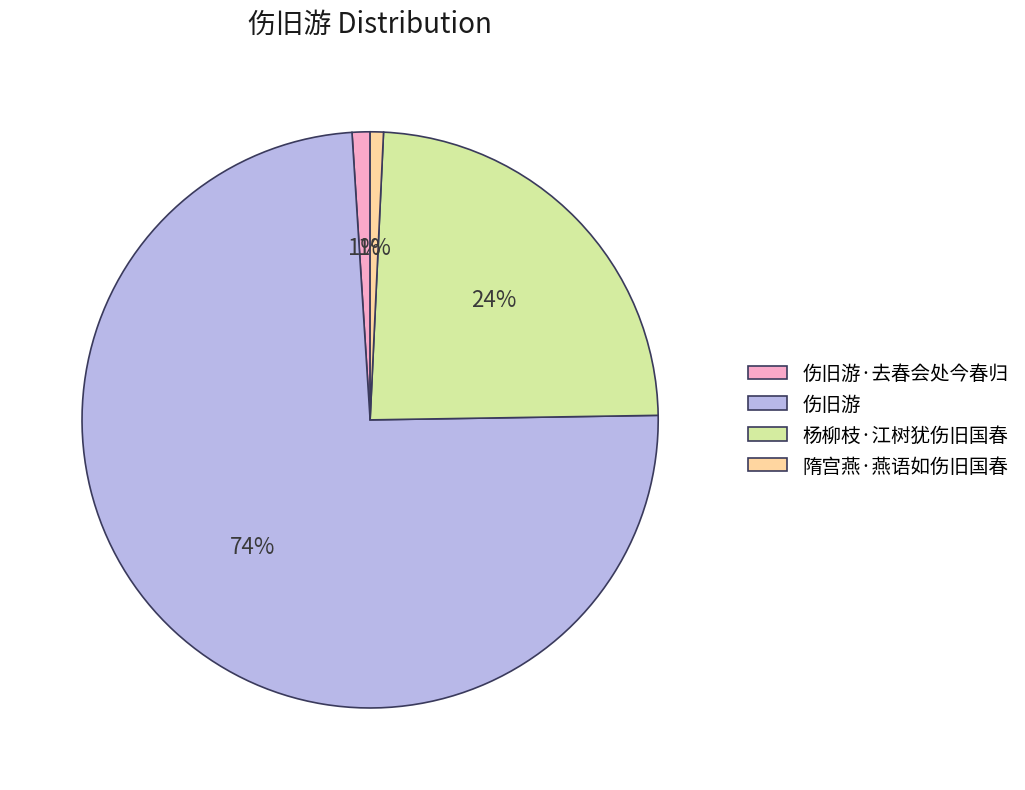

Which has a higher value, 隋宫燕·燕语如伤旧国春 or 杨柳枝·江树犹伤旧国春?

杨柳枝·江树犹伤旧国春